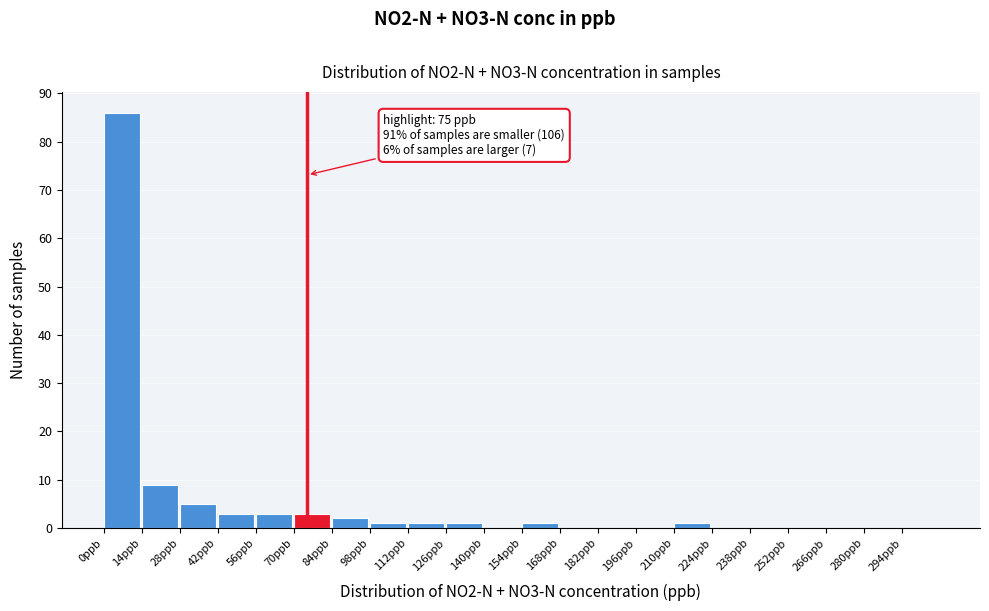

Over which range of the x-axis is the bar tallest?

0 to 14